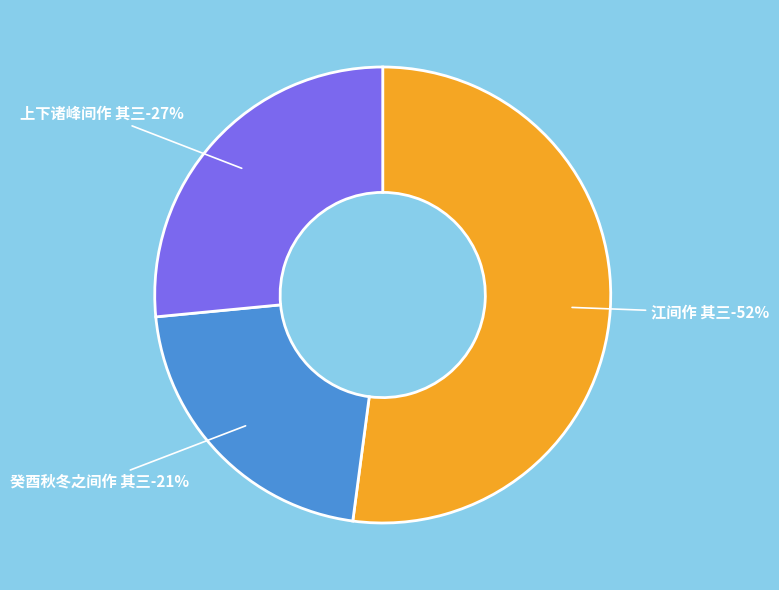

Rank the categories by value from lowest to highest.

癸酉秋冬之间作 其三, 上下诸峰间作 其三, 江间作 其三